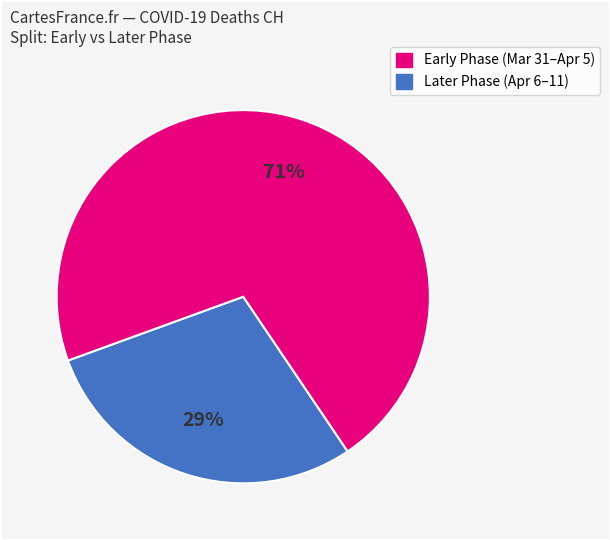

Is there any slice that represents more than half of the pie?

Yes